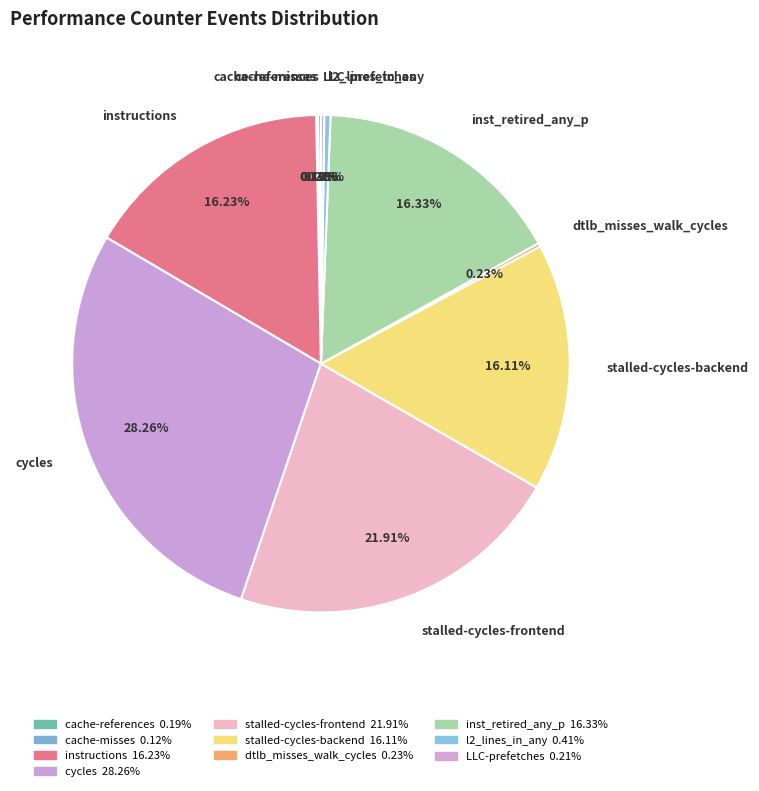

Do instructions and stalled-cycles-backend together represent more than half of the pie?

No